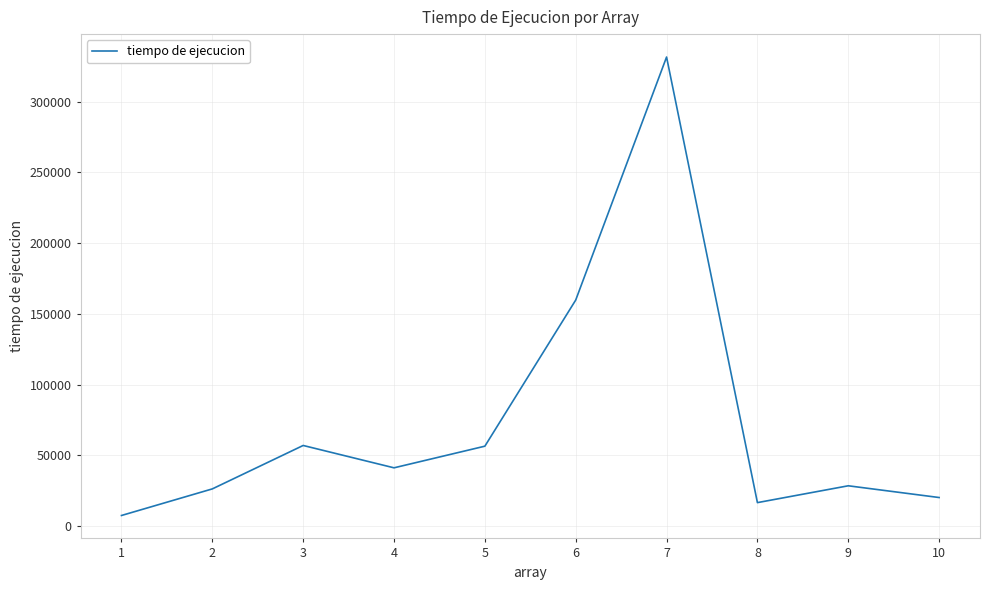

What is the average value?

74520